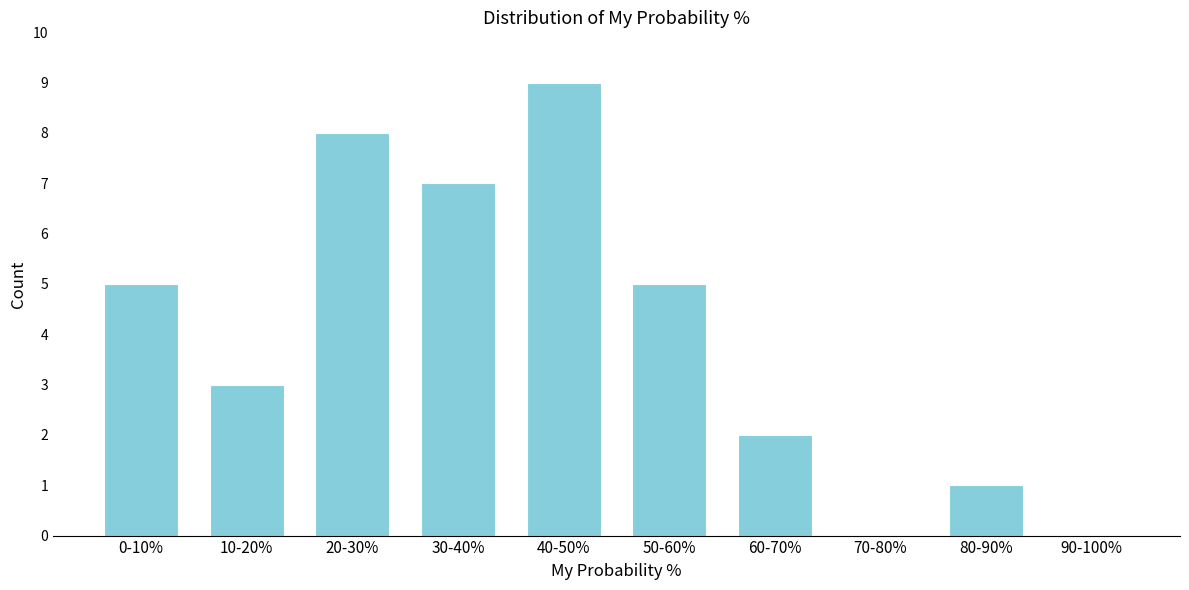

Reading right to left, extract all data points from this chart.

90-100%=0	80-90%=1	70-80%=0	60-70%=2	50-60%=5	40-50%=9	30-40%=7	20-30%=8	10-20%=3	0-10%=5